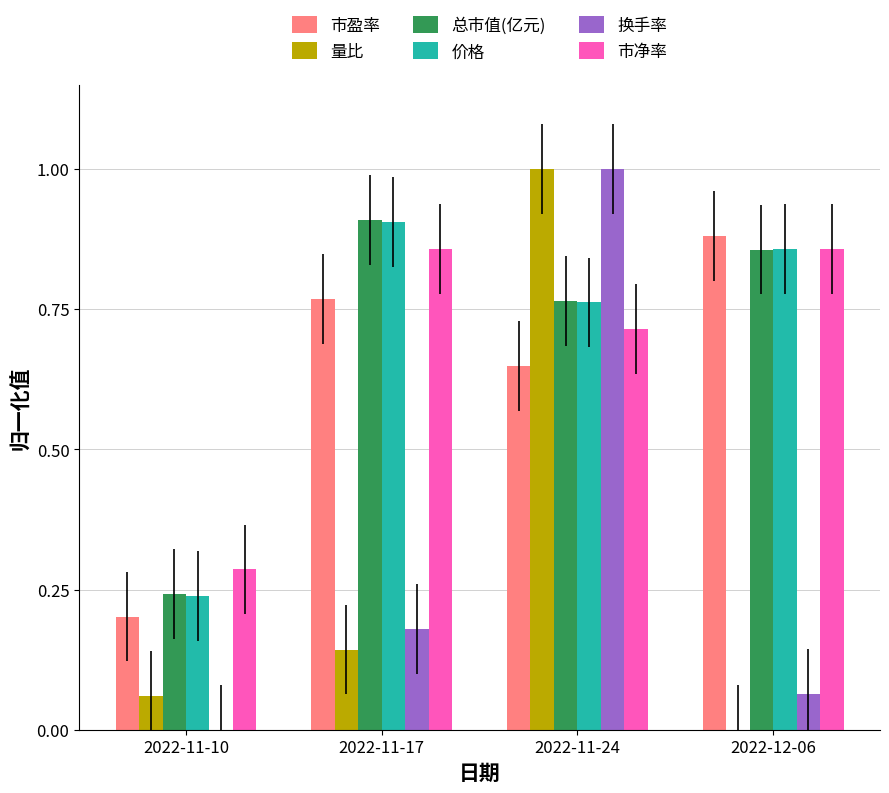

What is the total value across all series at 2022-11-10?

1.0